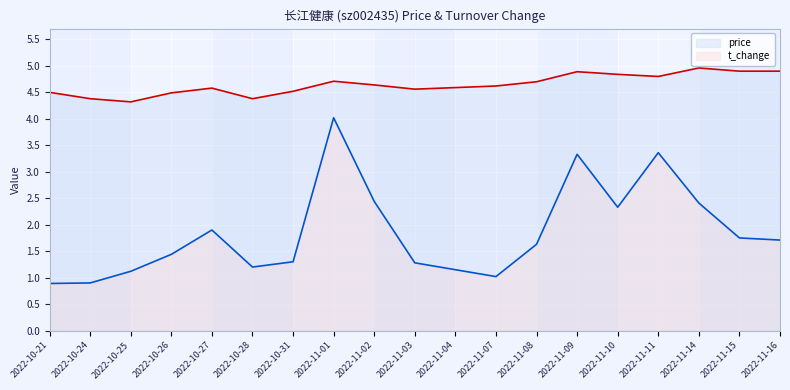

True or false: price and t_change intersect in this chart.

False